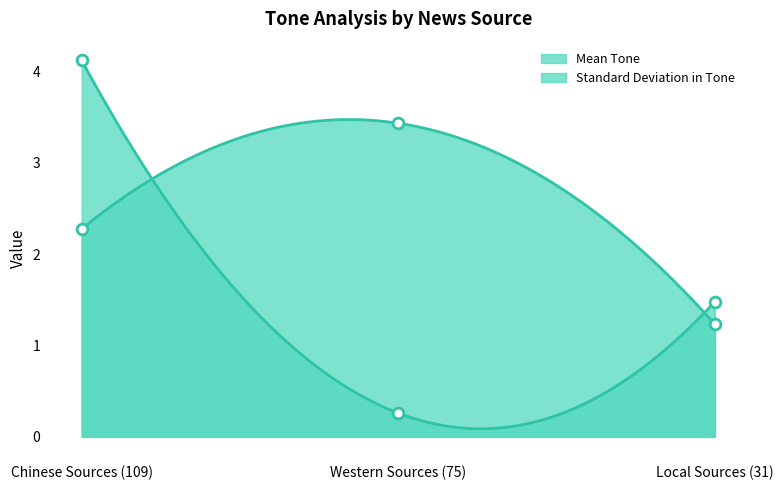

What is the total value across all series at Western Sources (75)?

3.7